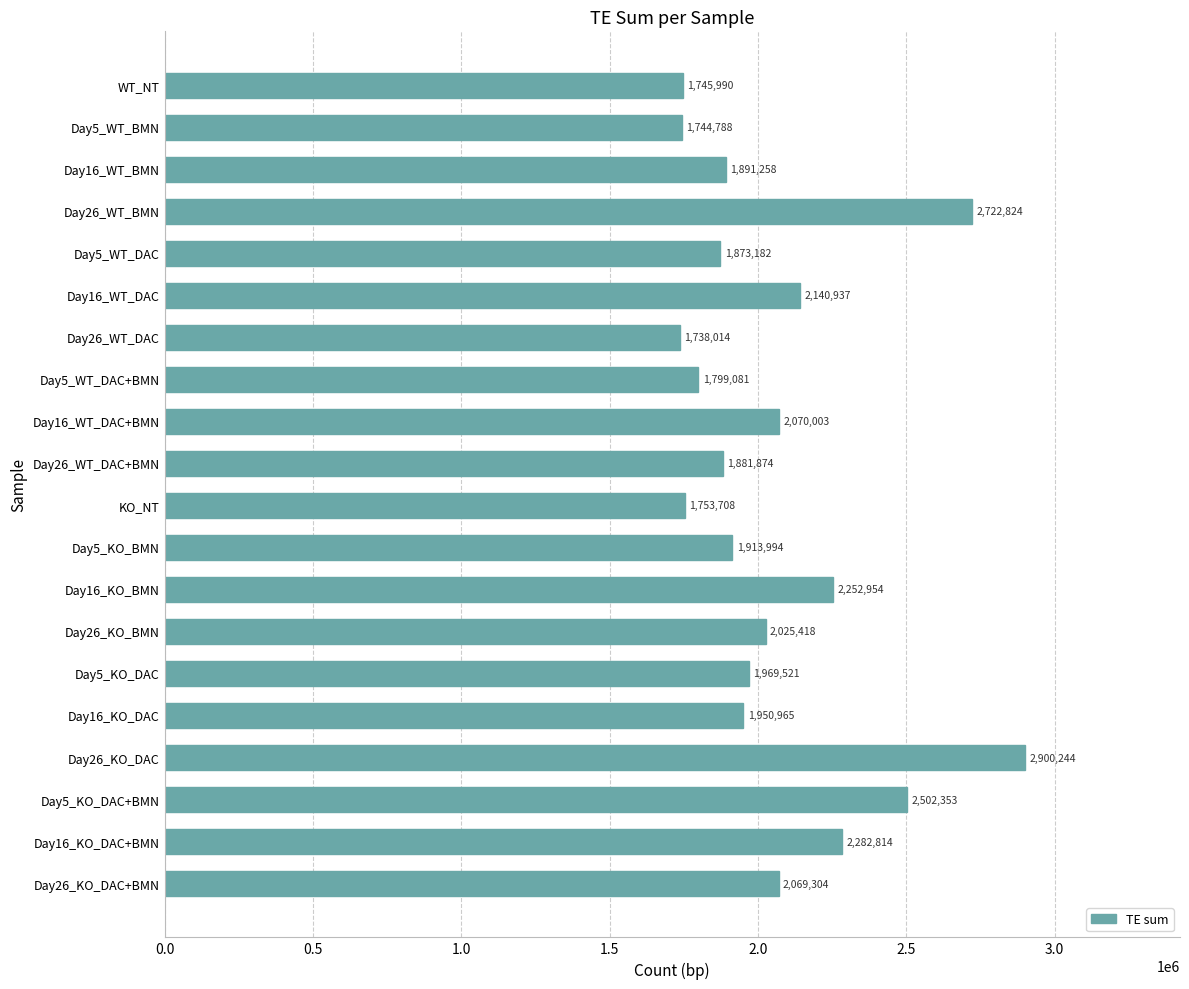

What is the difference between the second highest and second lowest values?

978036.0